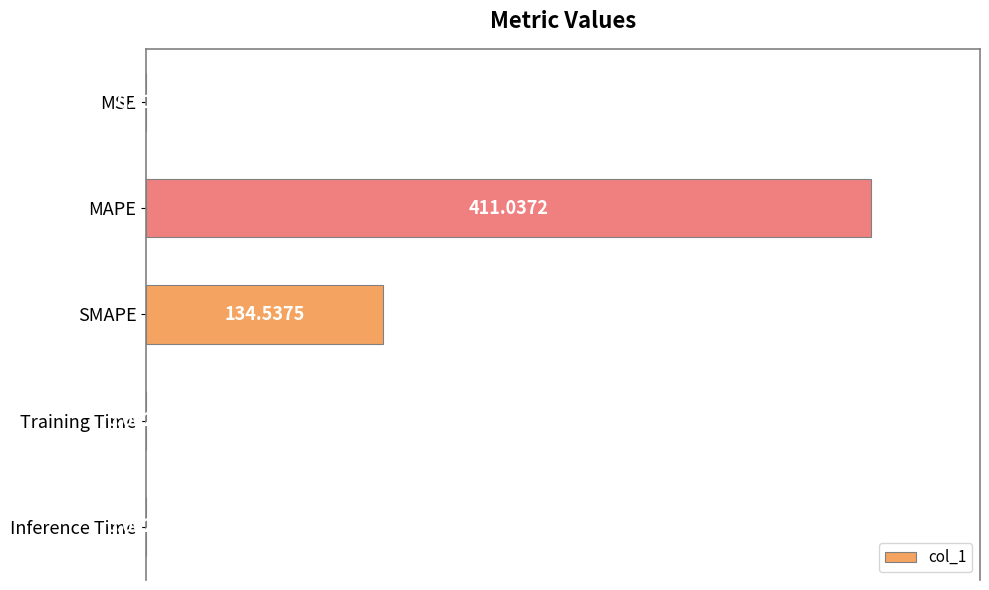

Where is the data nearest to the value 0?

Inference Time